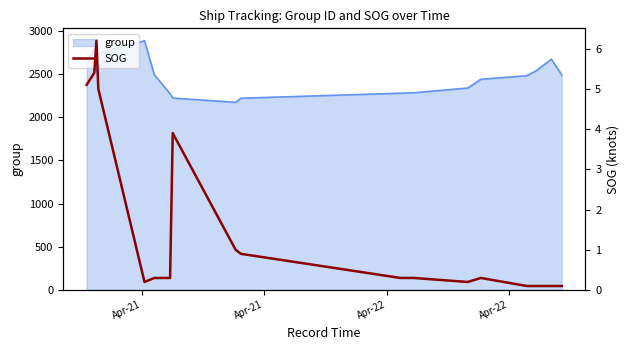

What is the lowest value of the group series?

2170